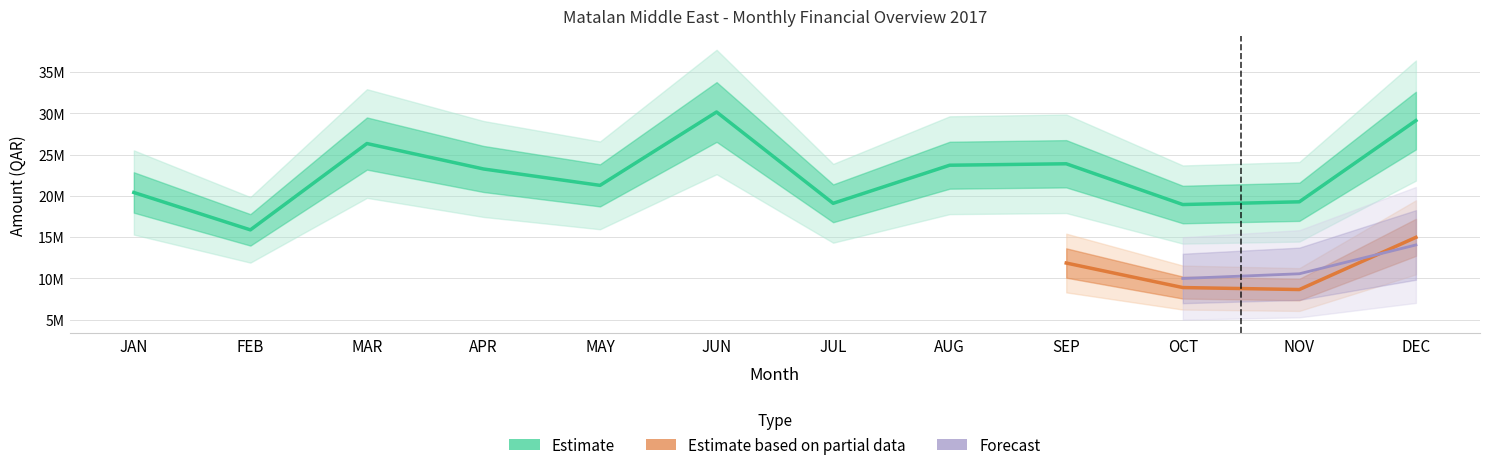

Which series has the widest spread of values?

Estimate